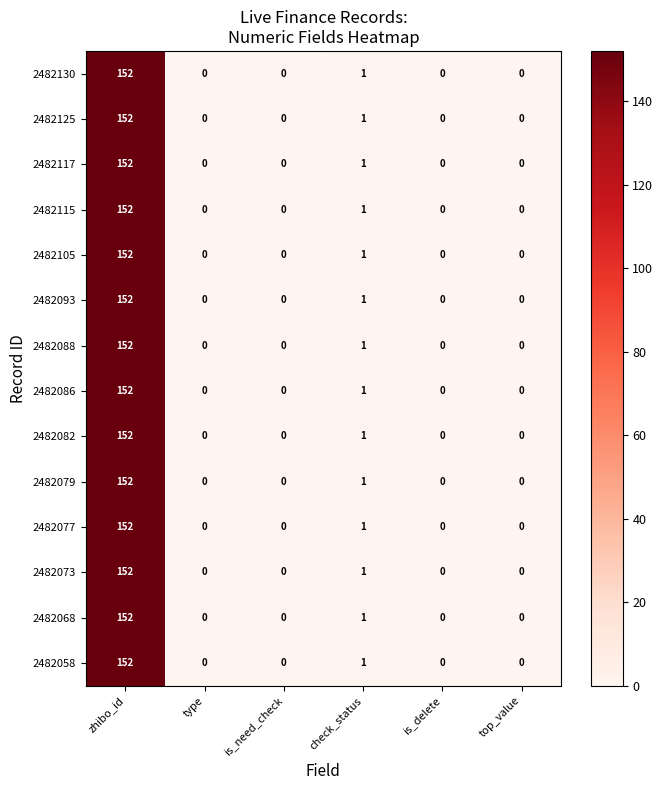

Is it true that 2482115 equals 0 at top_value?

True